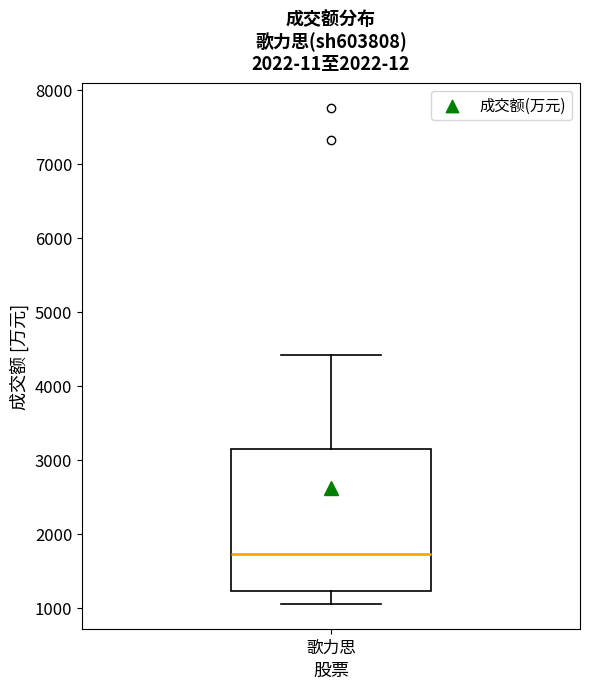

Read this box plot against the y-axis: the position of the median line, the range covered by the box, and the ends of both whiskers. The values are not printed on the chart, so give them approximately, as read against the axis.

median 1700, box 1200 to 3100, whiskers 1000 to 4400